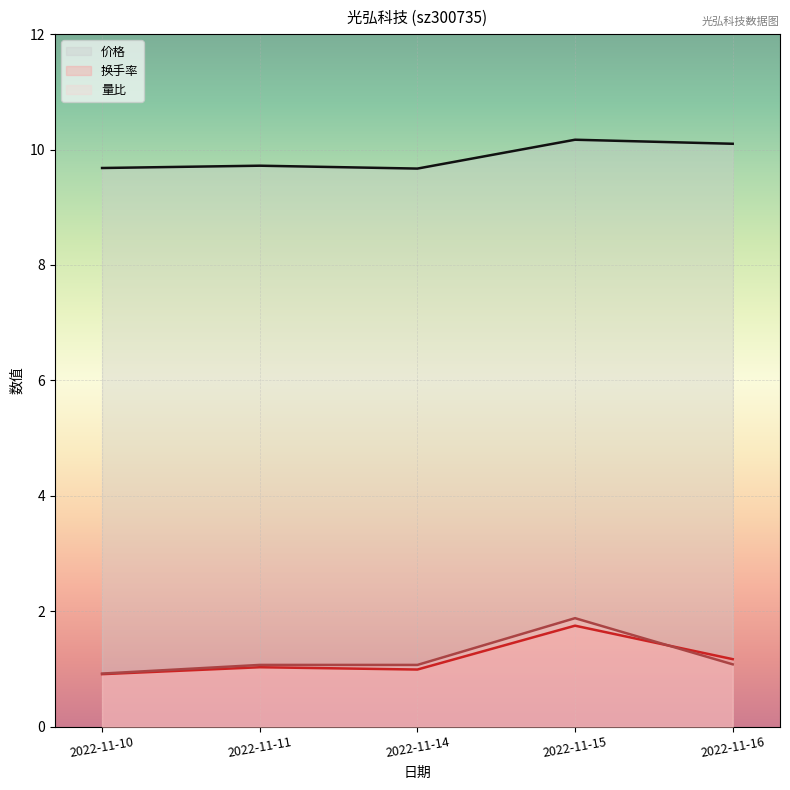

Between 2022-11-10 and 2022-11-16, which is larger?

2022-11-16